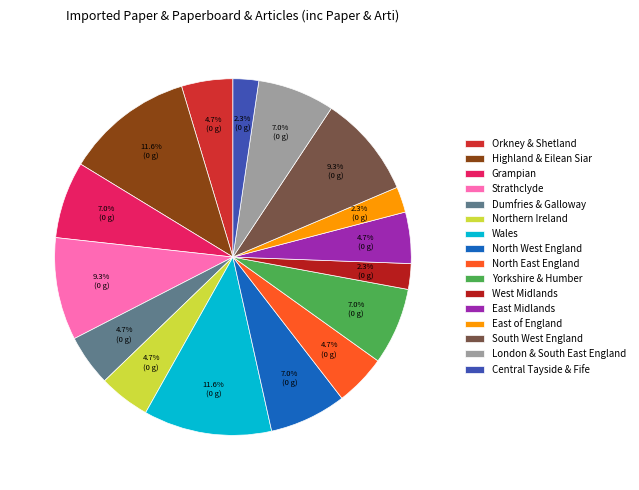

Does any single category account for the majority?

No